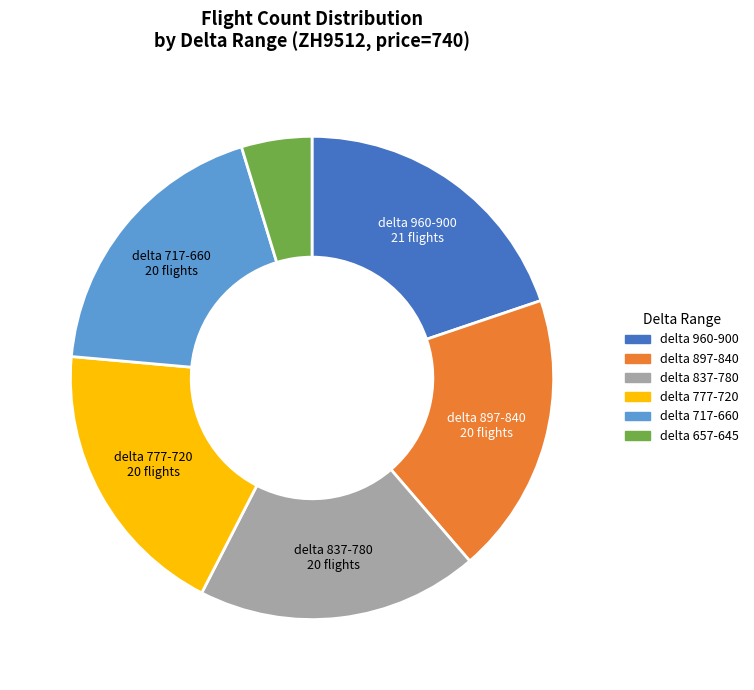

Does any single category account for the majority?

No